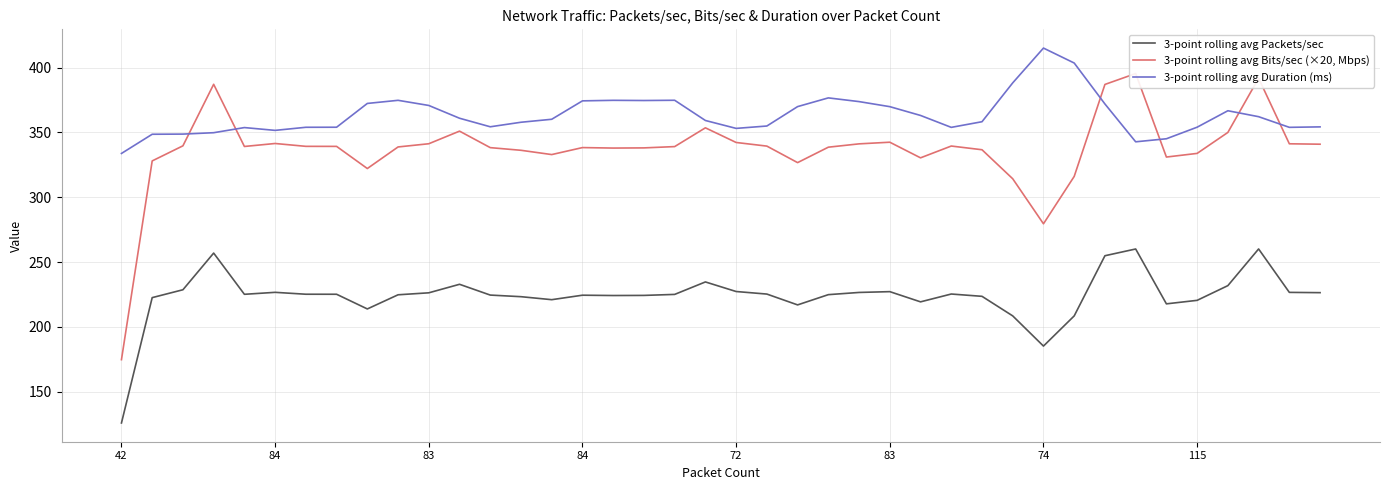

What is the value of the 3-point rolling avg Bits/sec (×20, Mbps) point at the 5th from the left?

339.1